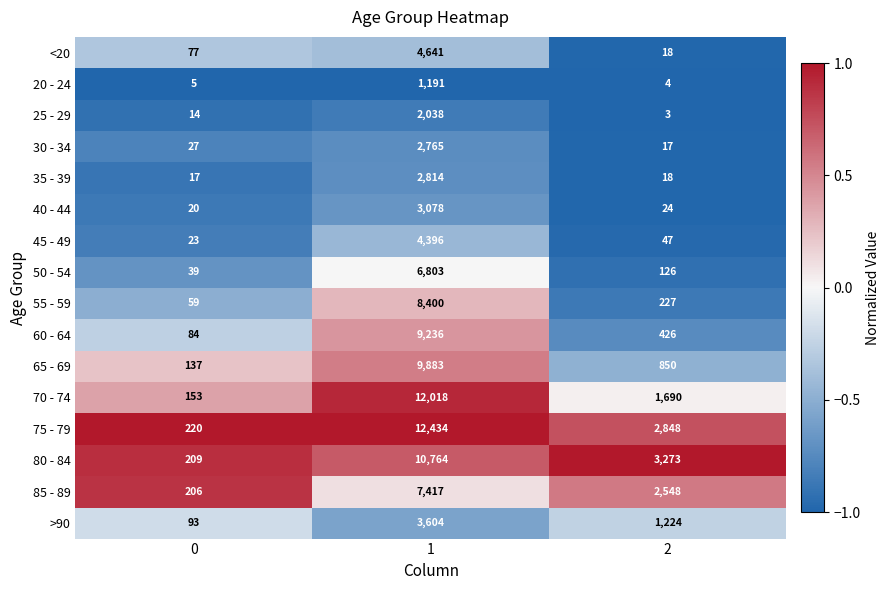

What is the difference between the 55 - 59 values at 0 and 2?

168